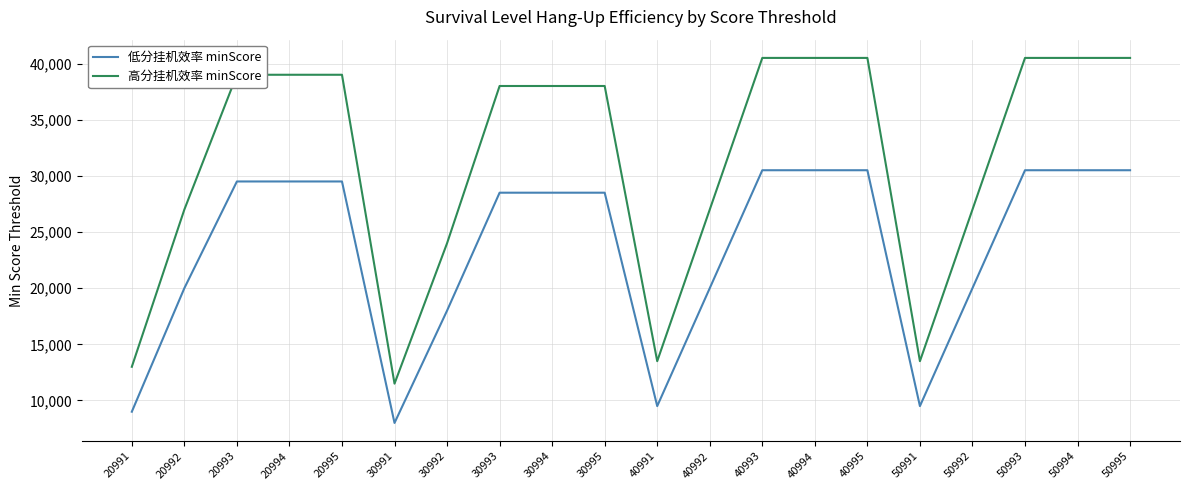

Reading left to right, transcribe all the data shown in this chart.

低分挂机效率 minScore: 9000	20000	29500	29500	29500	8000	18000	28500	28500	28500	9500	20000	30500	30500	30500	9500	20000	30500	30500	30500
高分挂机效率 minScore: 13000	27000	39000	39000	39000	11500	24000	38000	38000	38000	13500	27000	40500	40500	40500	13500	27000	40500	40500	40500